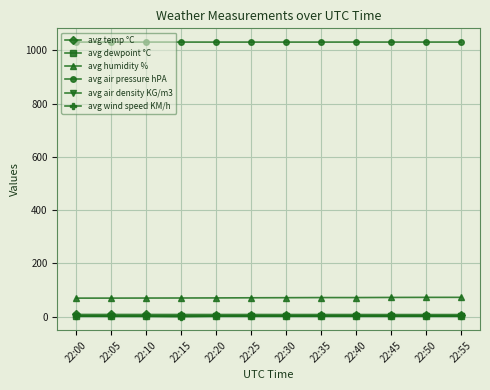

What is the value of the avg air pressure hPA point at the 7th from the left?

1031.0